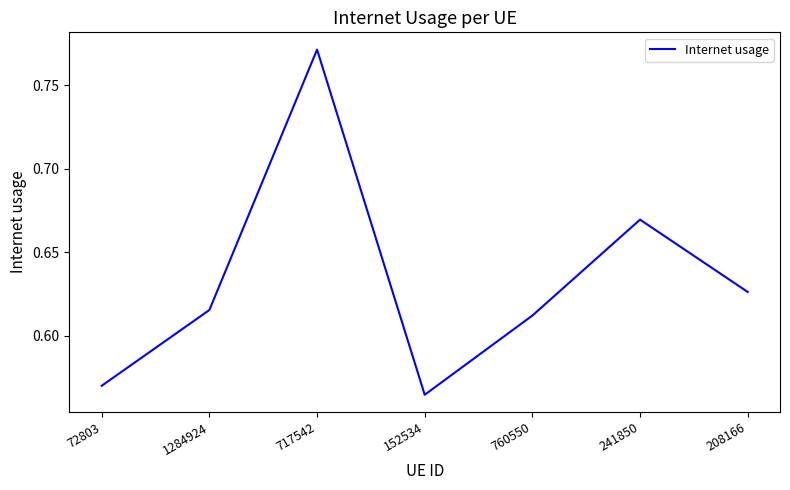

Which category has the lowest value across all series?

152534